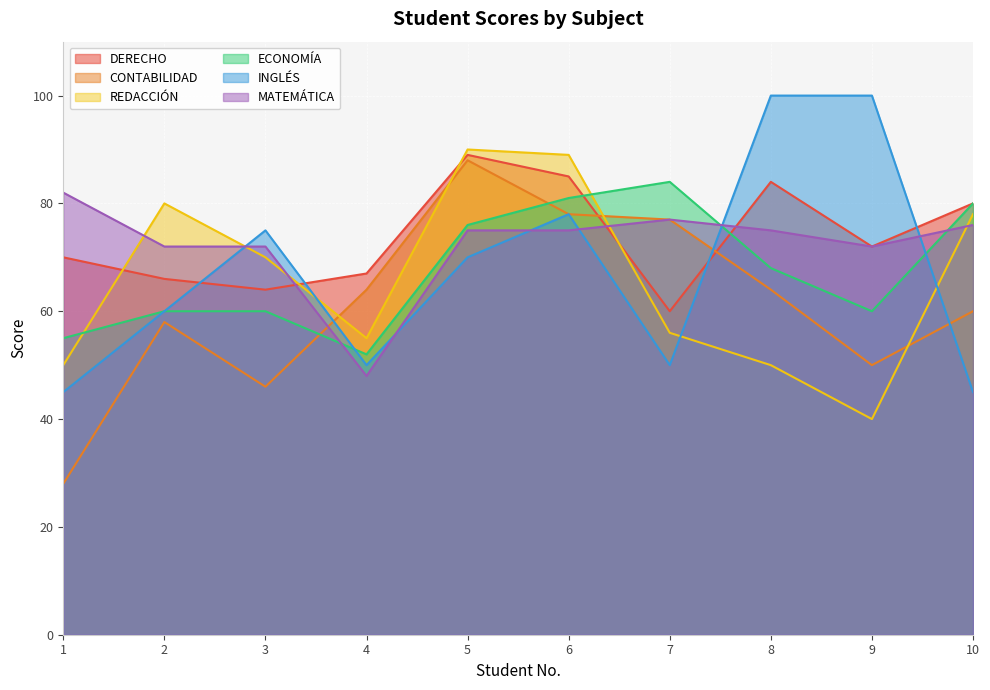

Reading right to left, what are all the values shown in this chart?

DERECHO: 80	72	84	60	85	89	67	64	66	70
CONTABILIDAD: 60	50	64	77	78	88	64	46	58	28
REDACCIÓN: 78	40	50	56	89	90	55	70	80	50
ECONOMÍA: 80	60	68	84	81	76	52	60	60	55
INGLÉS: 45	100	100	50	78	70	50	75	60	45
MATEMÁTICA: 76	72	75	77	75	75	48	72	72	82